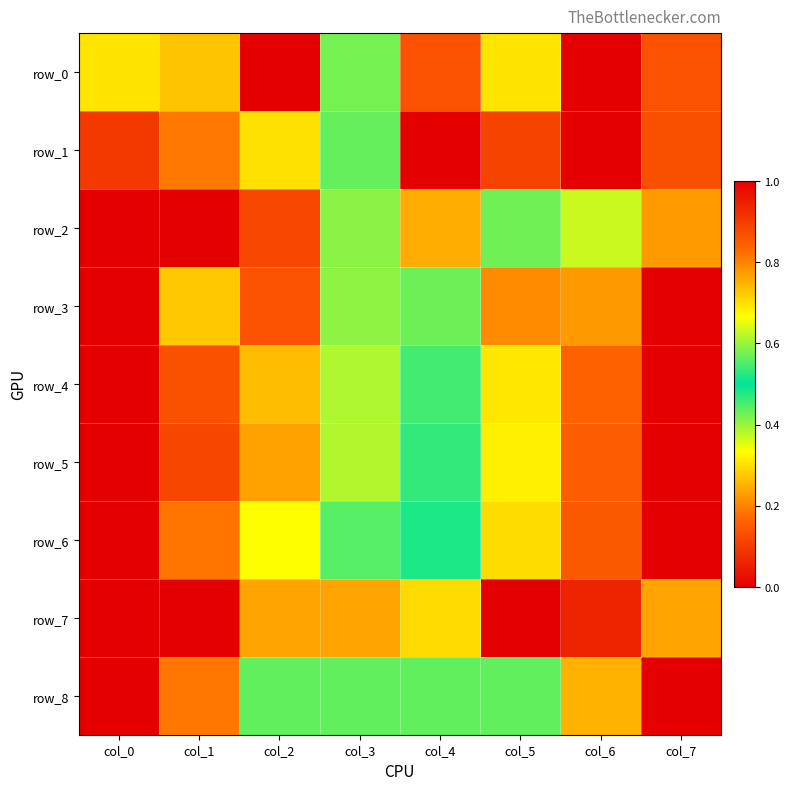

At which category is the sum across all series the highest?

col_7